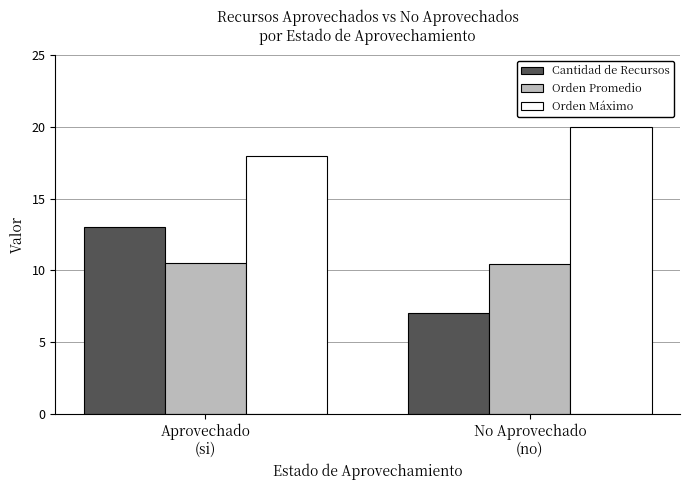

What is the minimum value shown in the chart?

7.0